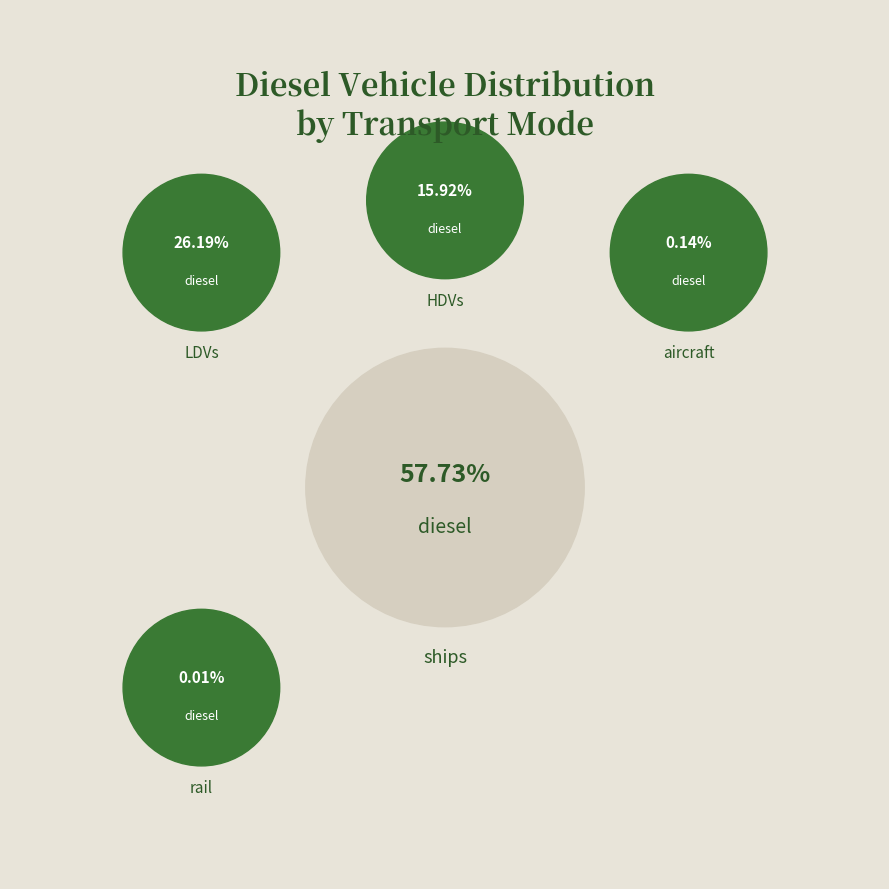

What is the total percentage of ships and rail?

57.7%